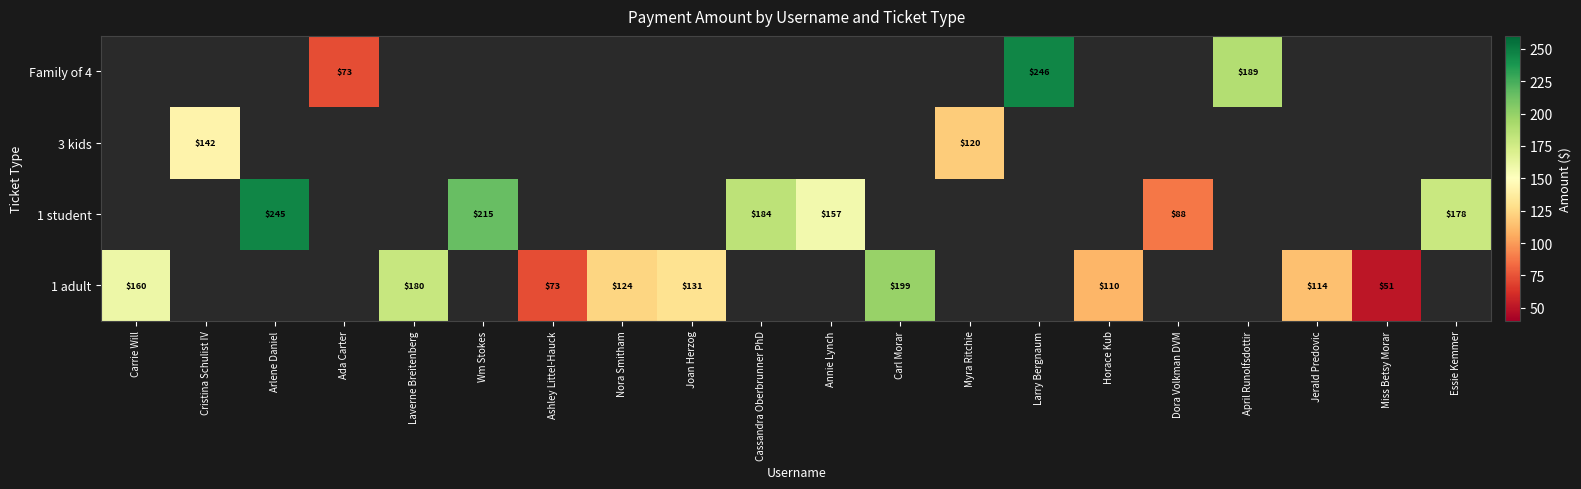

How many values in 1 adult are above zero?

9